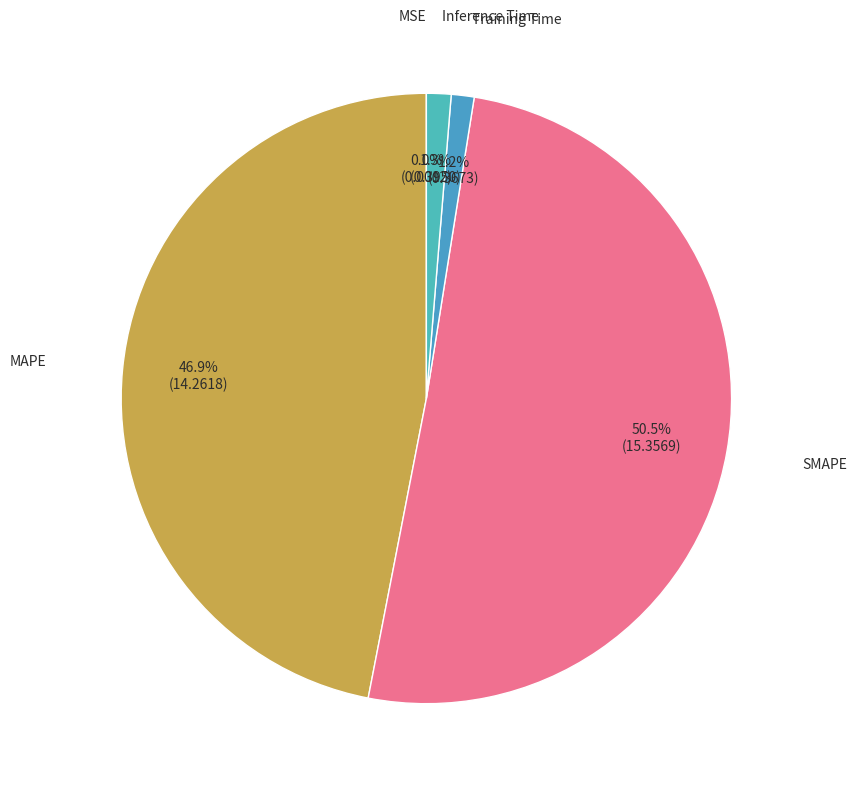

Which category has the smallest portion of the pie?

MSE